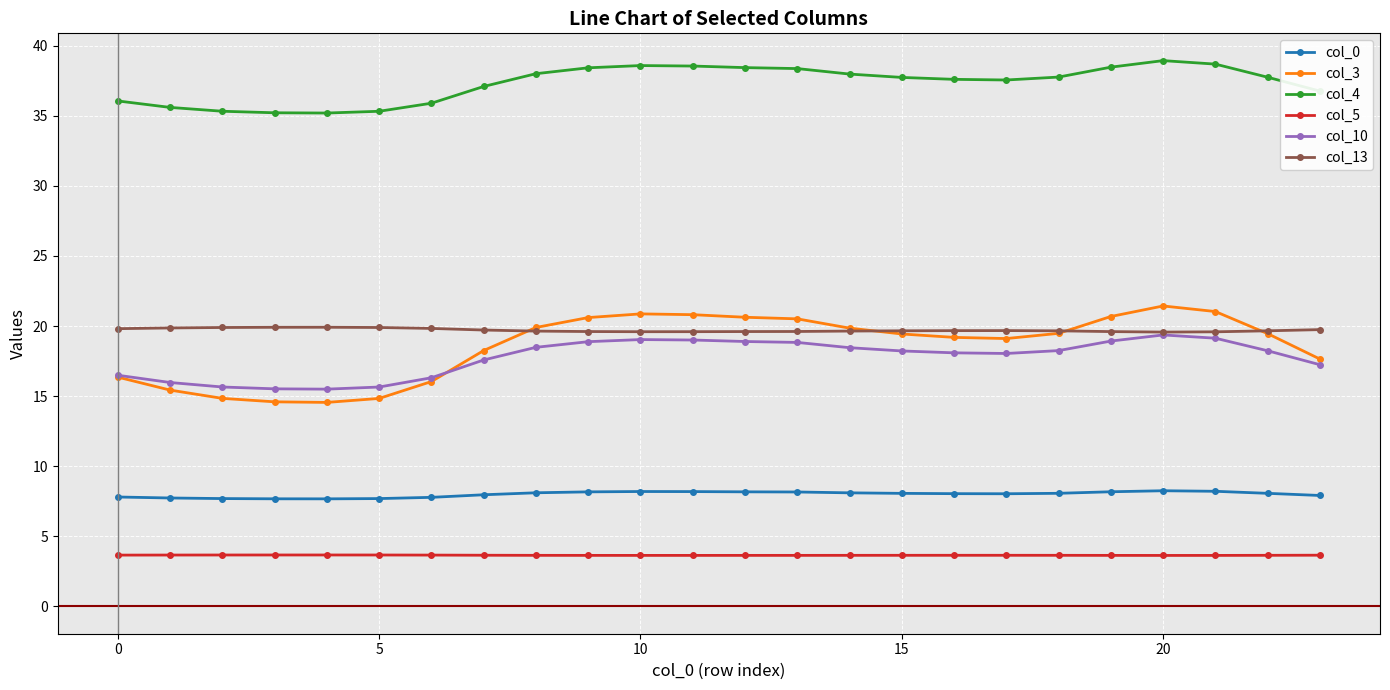

How many lines are shown in the chart?

6